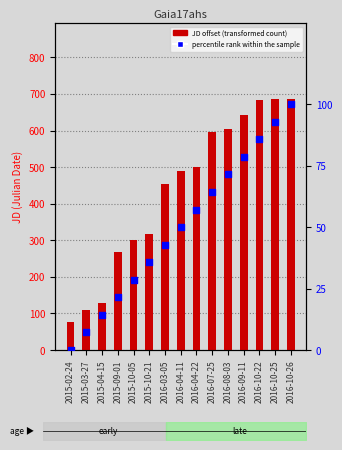

Is the value of percentile rank within the sample at 2015-10-21 greater than the value of JD offset from 2457000 at 2016-10-22?

No